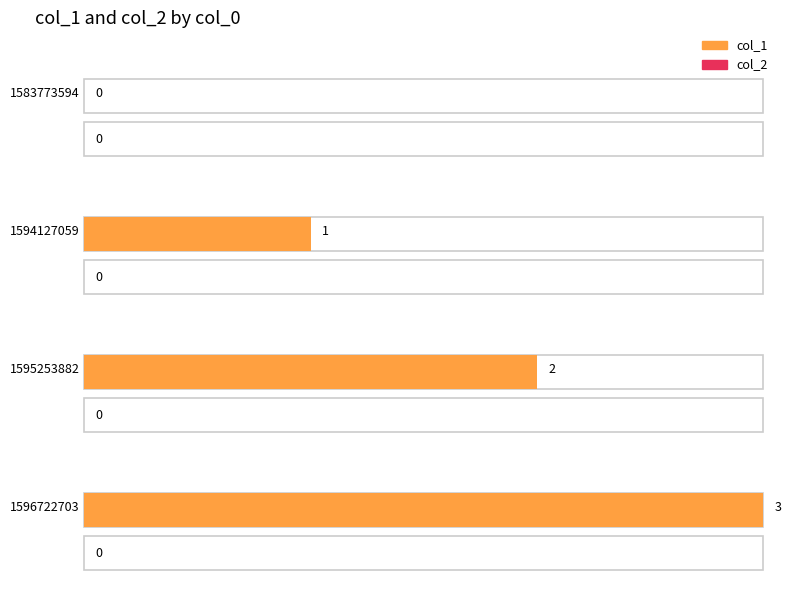

How many groups of bars are there?

4